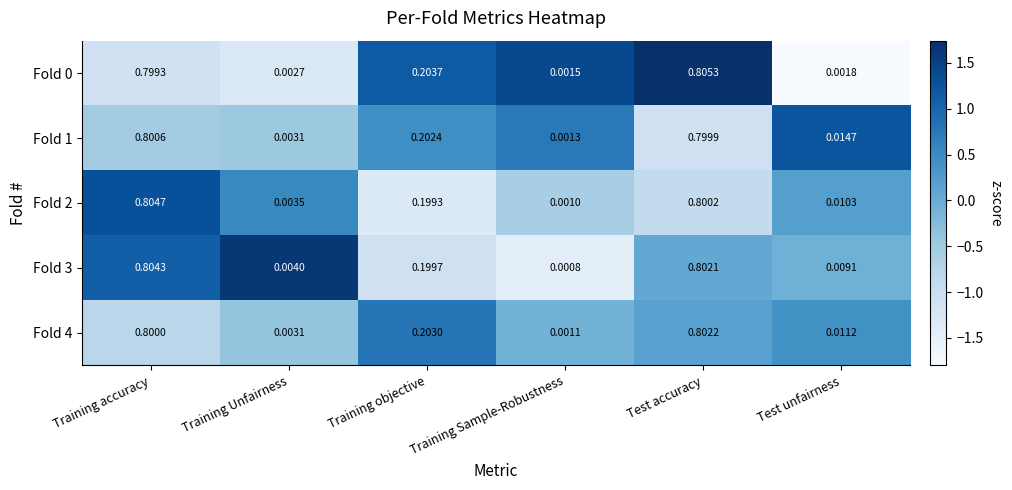

Where is Fold 1 nearest to the value 0?

Training Sample-Robustness